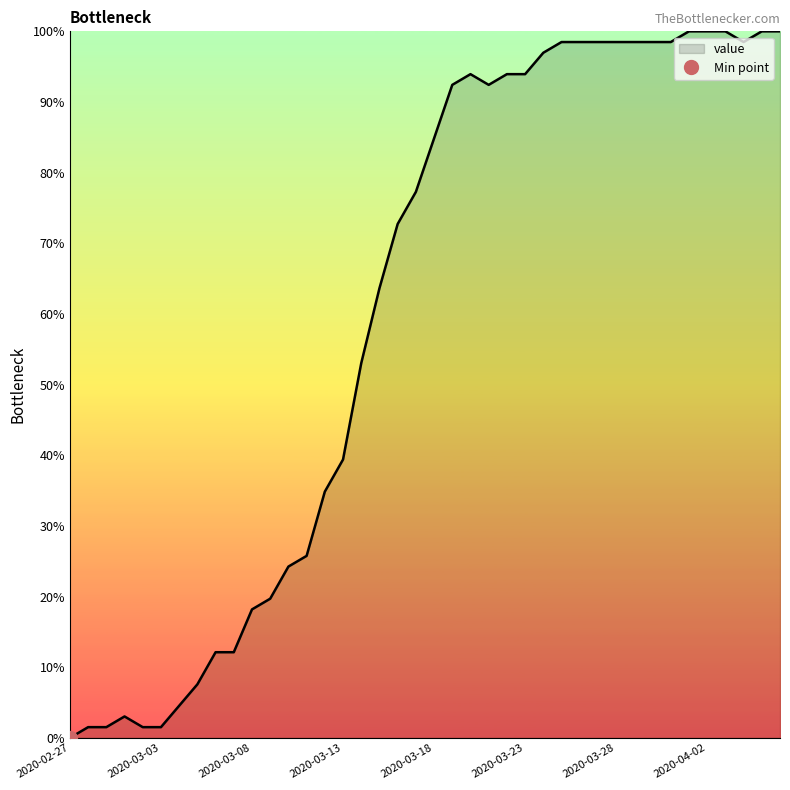

Approximately how many times larger is the value at 2020-03-21 compared to 2020-04-01?

0.9